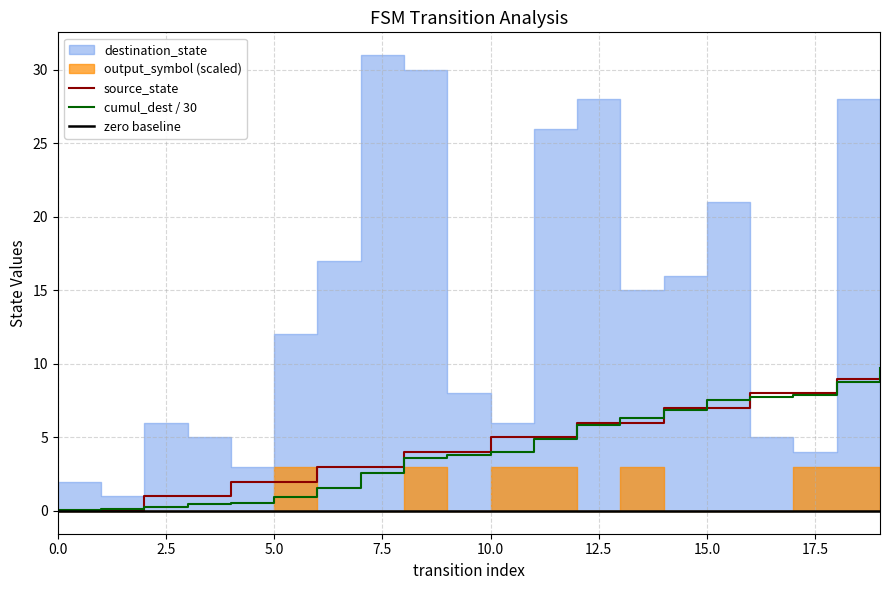

What is the approximate value of source_state at 9?

4.0